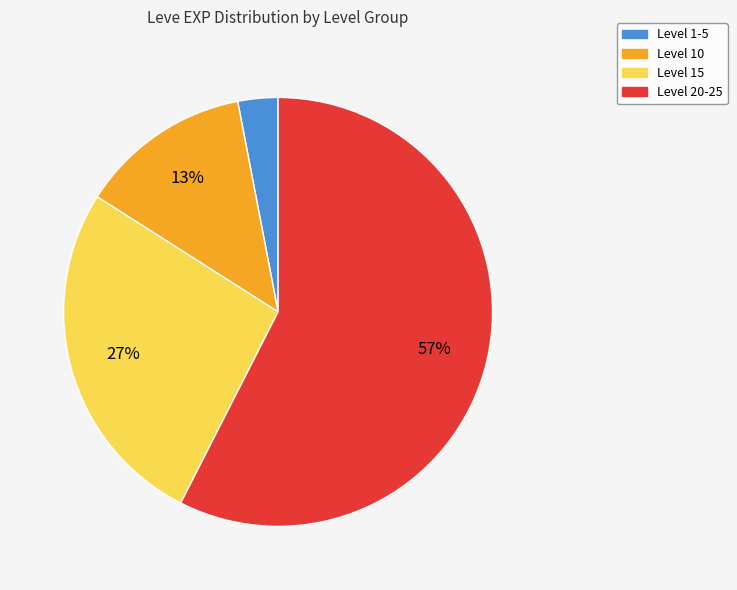

Is there a majority slice in this chart?

Yes